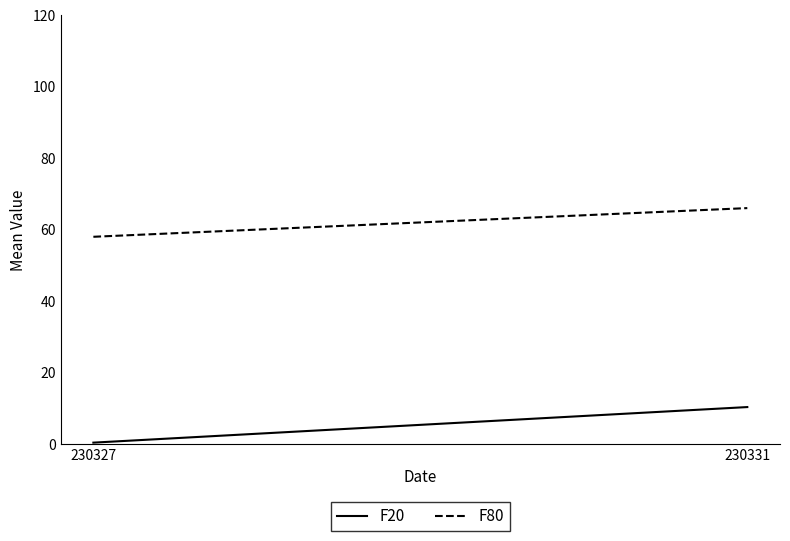

What is the total value across all series at 230331?

76.5